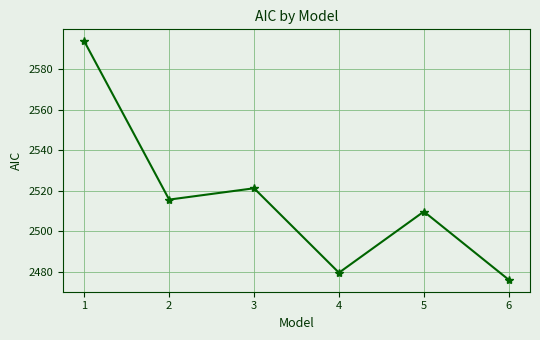

Is this an area chart (filled region under the line)?

No